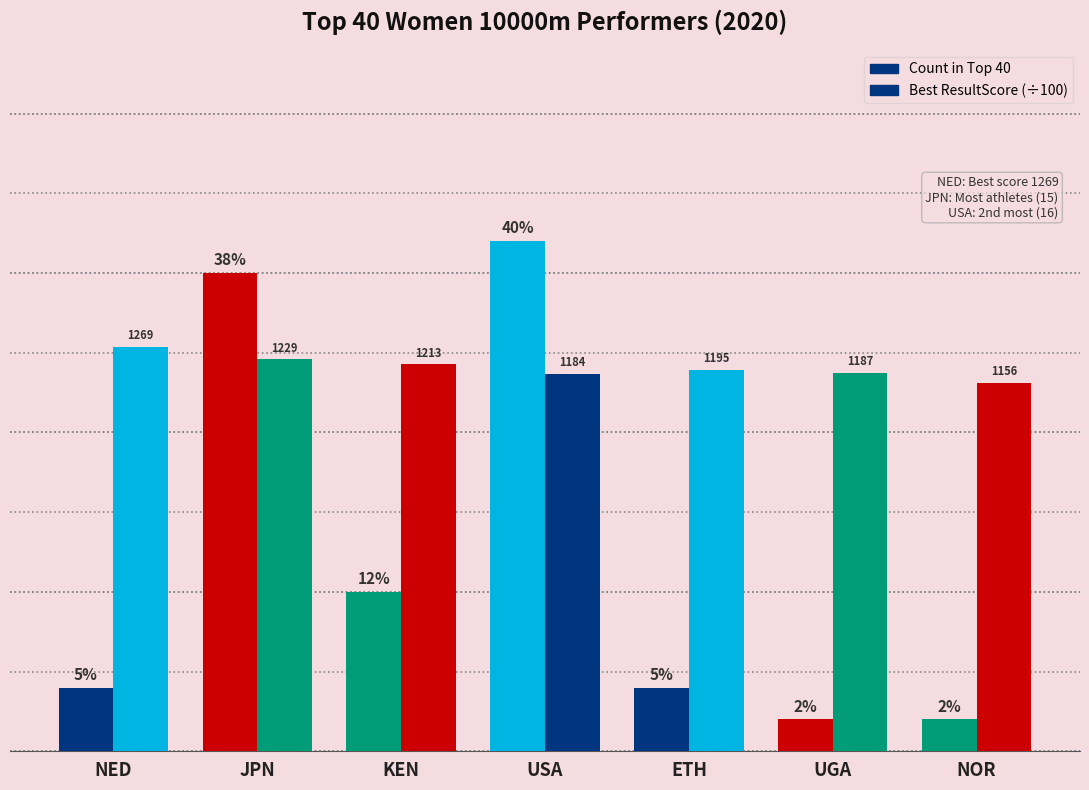

Are the bars grouped side by side (vs. stacked)?

Yes